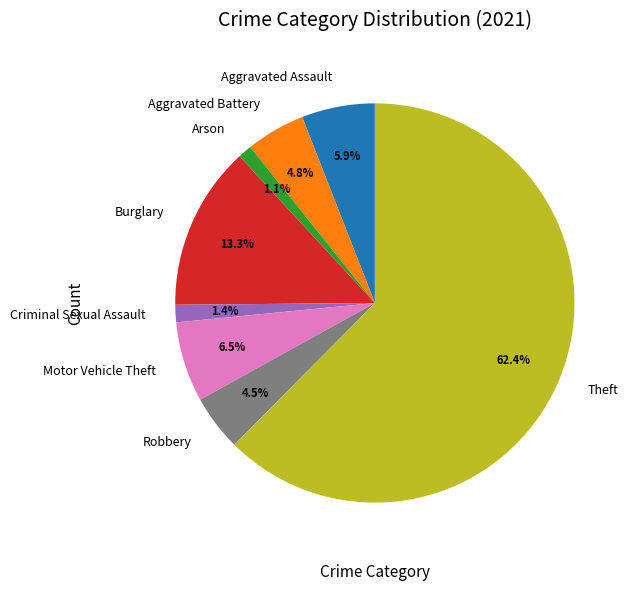

Is it true that Aggravated Battery is 19% of the pie?

False